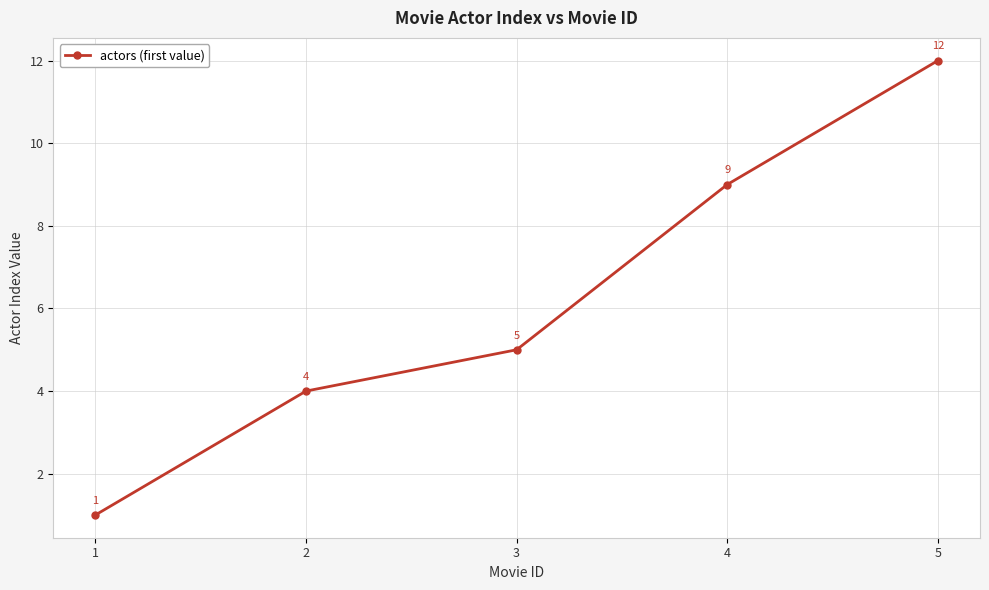

What is the value of the 4th point from the left?

9